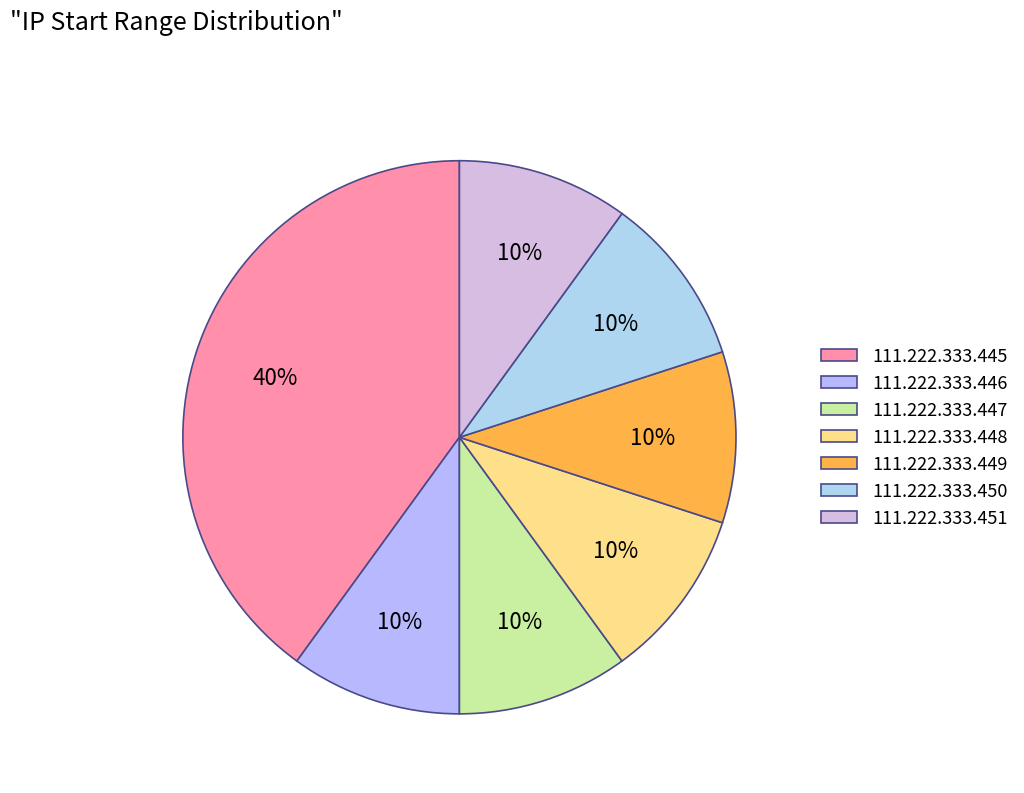

Which slice is the smallest?

111.222.333.446